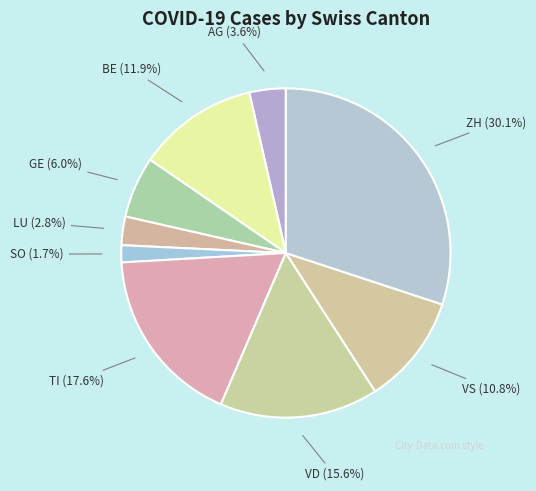

Count the number of slices in the pie.

9